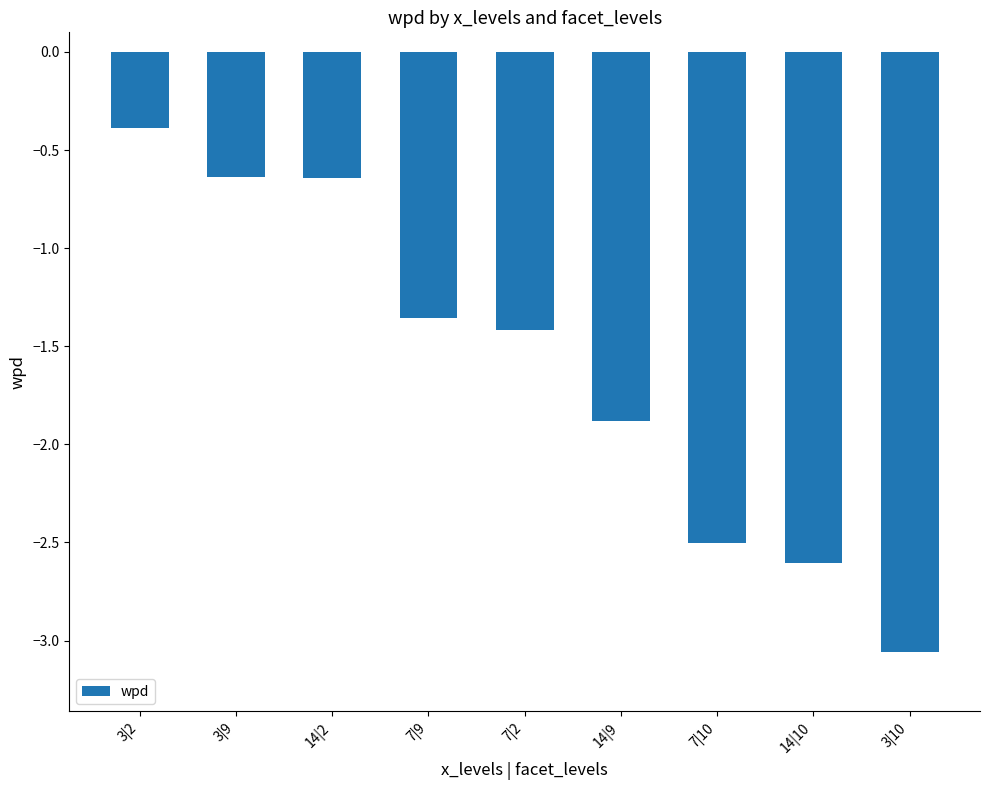

Are the bars grouped side by side (vs. stacked)?

No